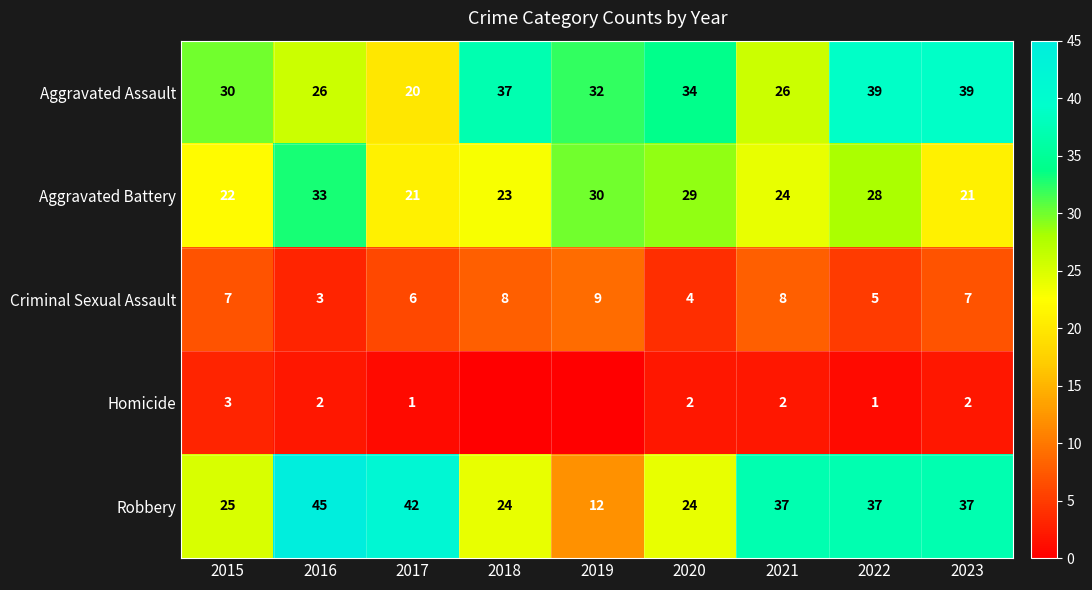

What is the difference between the maximum and minimum values in the Aggravated Battery series?

12